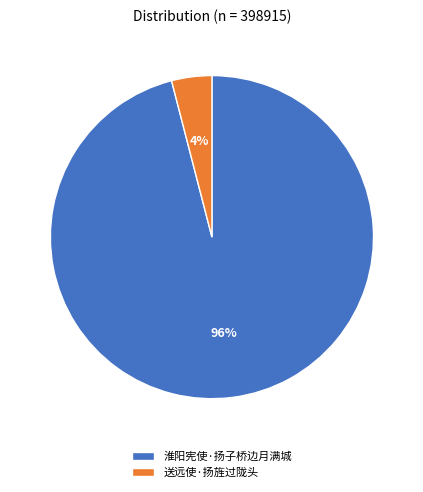

Which slice is the smallest?

送远使·扬旌过陇头